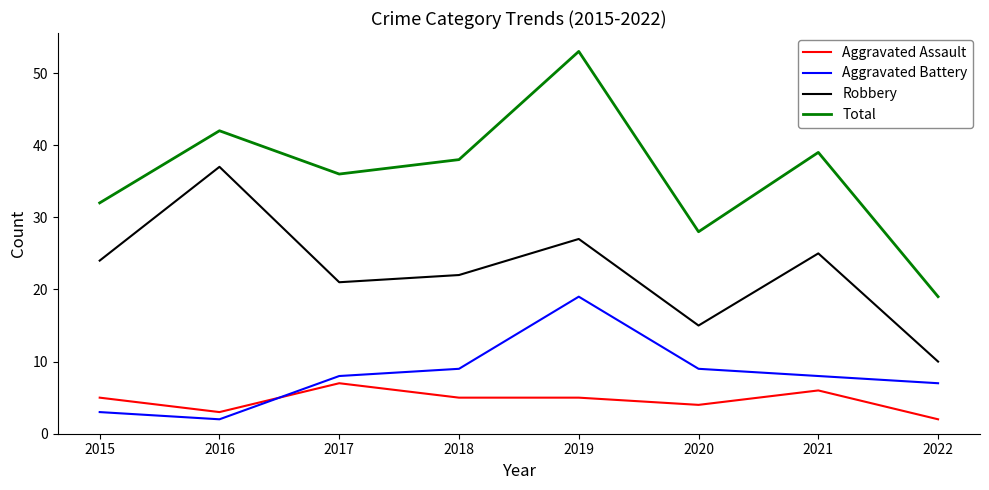

Does the chart have visible grid lines?

No